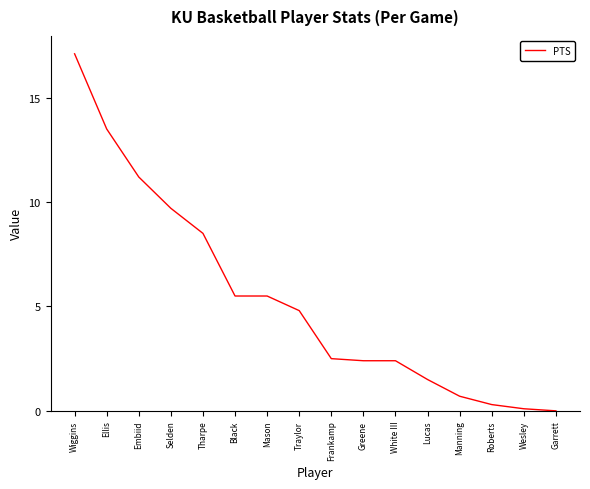

What is the approximate value at Wiggins?

17.1